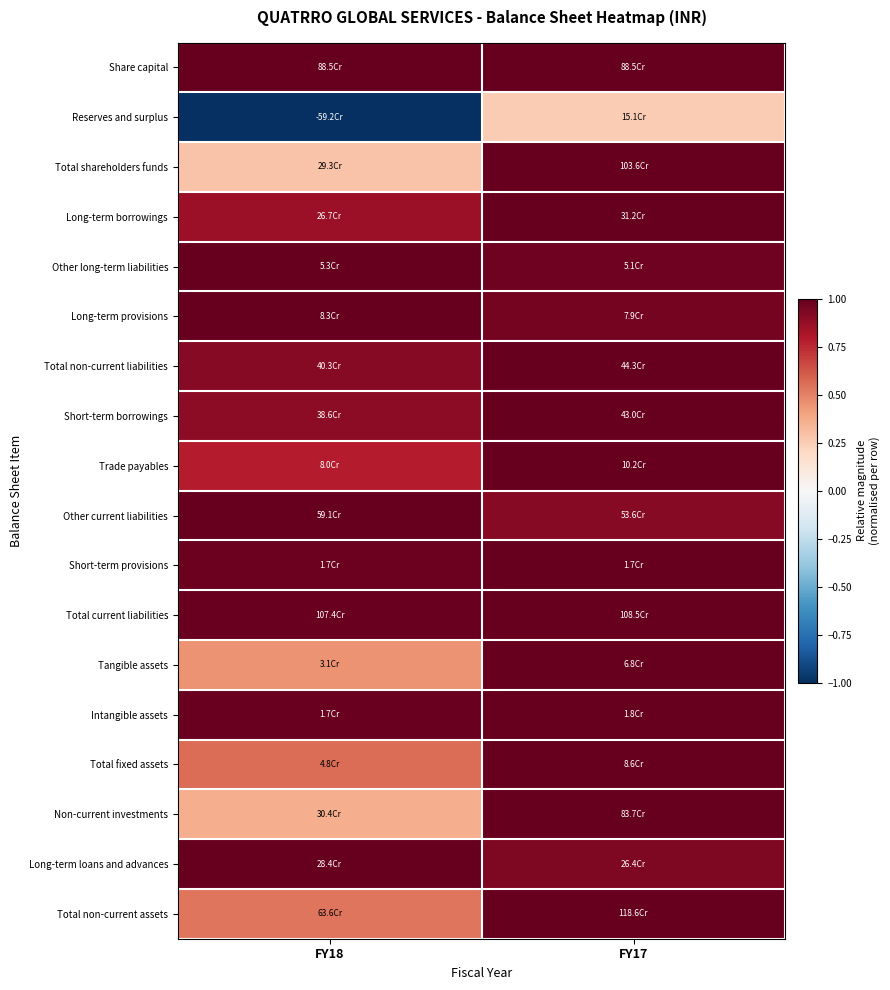

Count the number of data series in this chart.

18